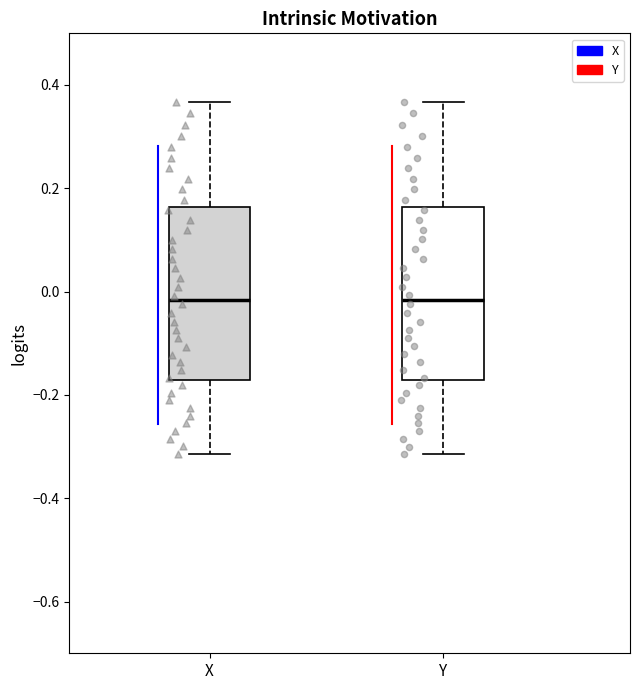

Reading left to right, transcribe this box plot: for each box, give where its median line is, the range the box spans, and where its two whiskers end, as read against the y-axis. The values are not printed on the chart, so give them approximately, as read against the axis.

X: median -0.02, box -0.18 to 0.16, whiskers -0.32 to 0.36
Y: median -0.02, box -0.18 to 0.16, whiskers -0.32 to 0.36